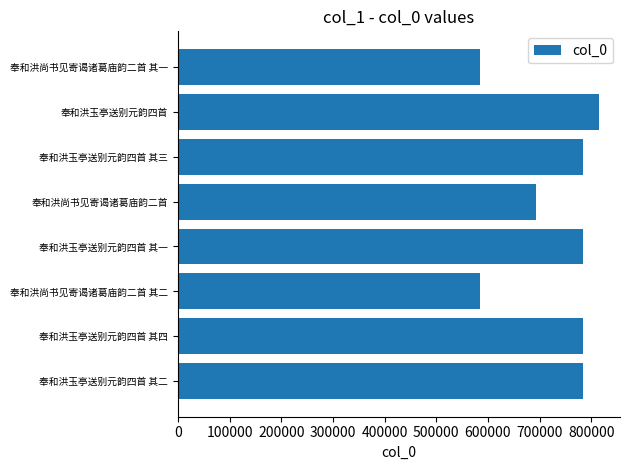

Where is the data nearest to the value 699953?

奉和洪尚书见寄谒诸葛庙韵二首